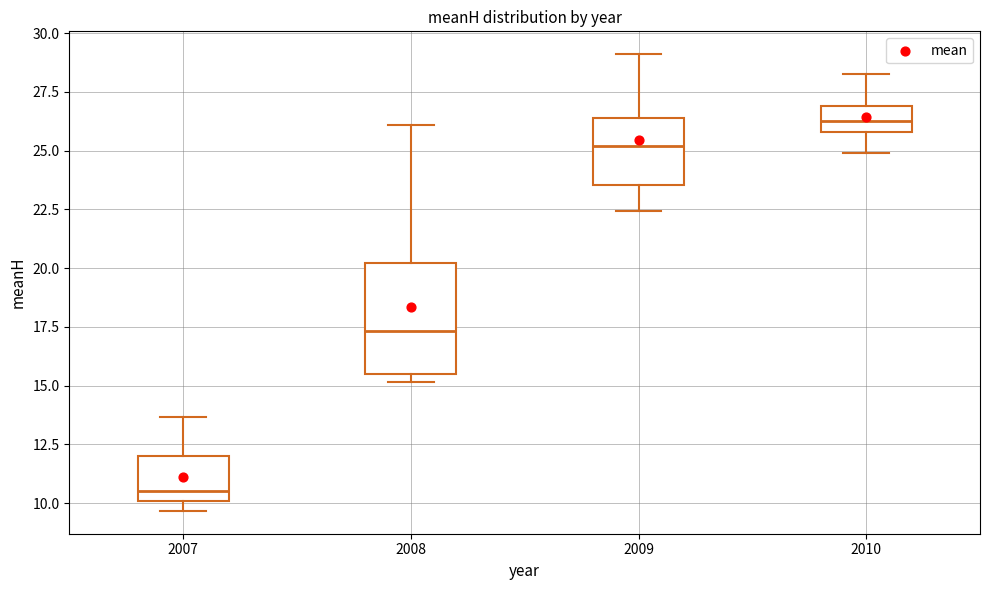

Which box is the tallest, from its lower edge to its upper edge?

2008